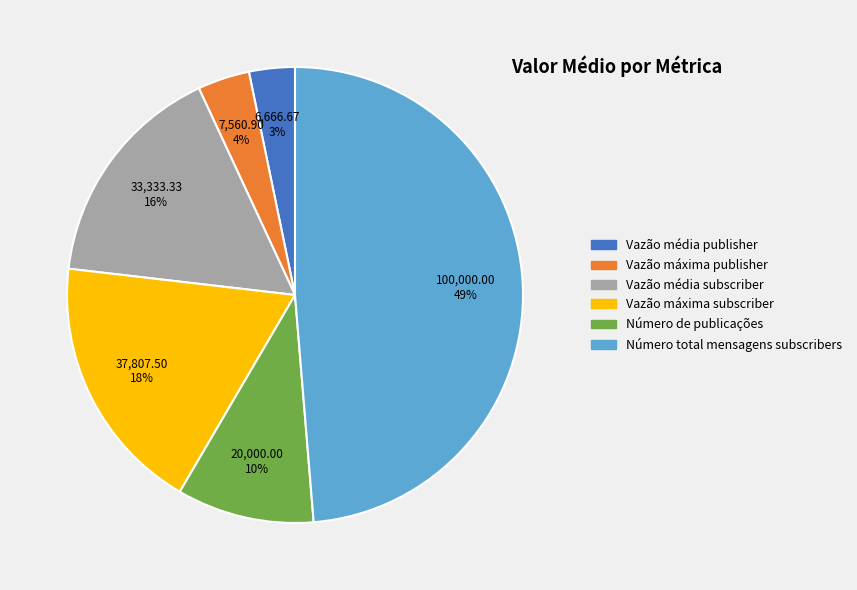

Count the number of slices in the pie.

6